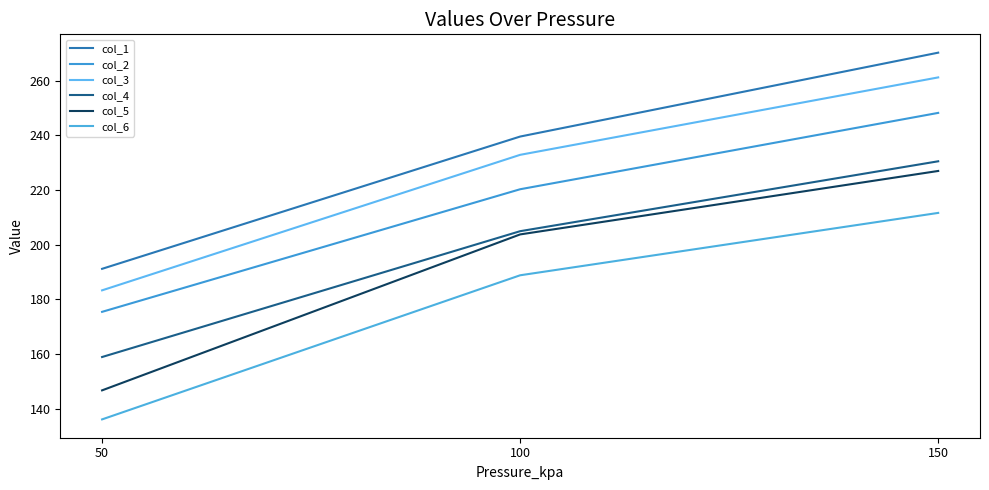

How many lines are shown in the chart?

6